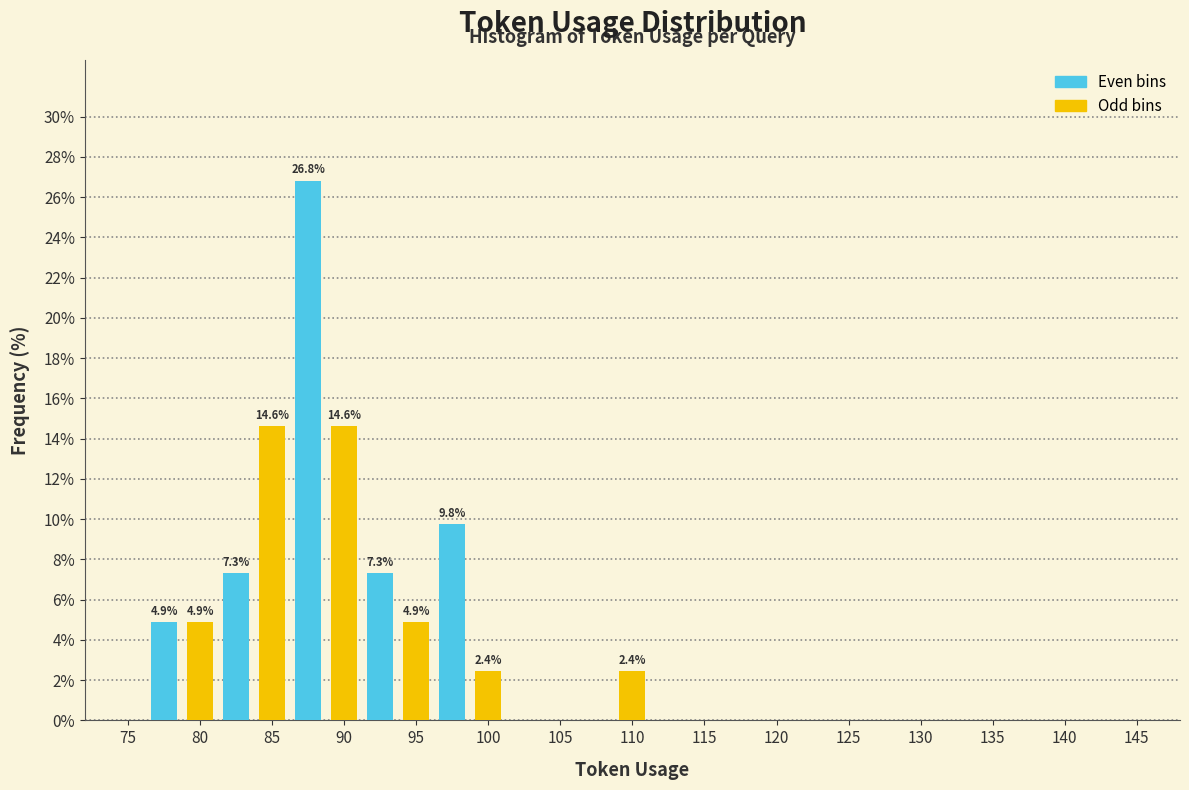

What is the total value across all series at 80?

9.8